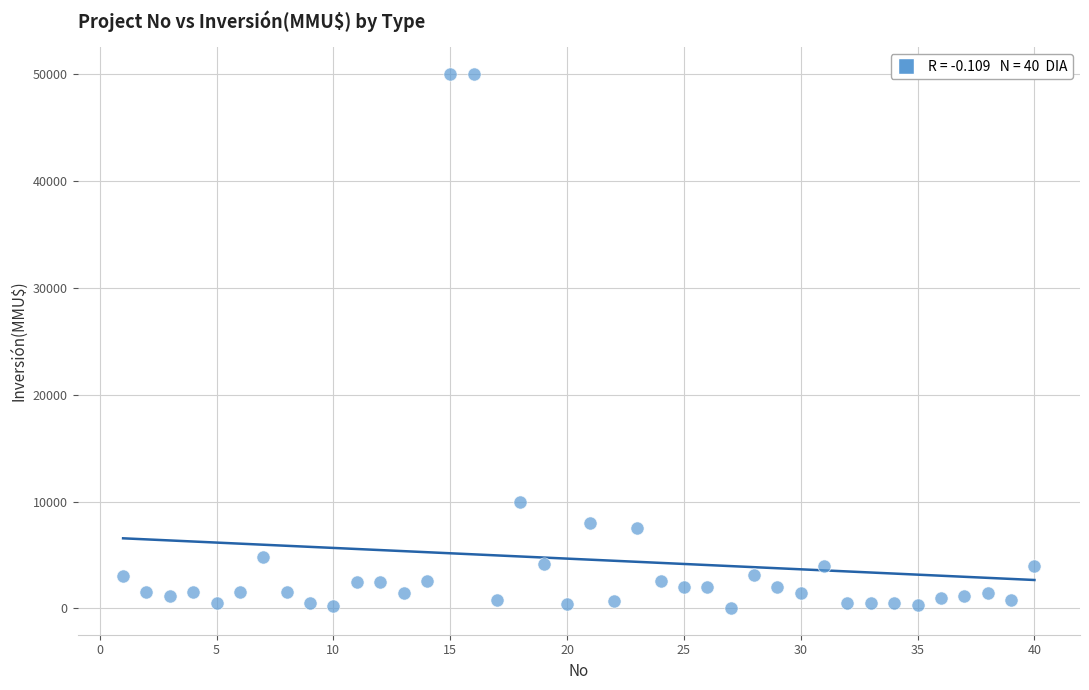

What is the range of X values (max minus min)?

39